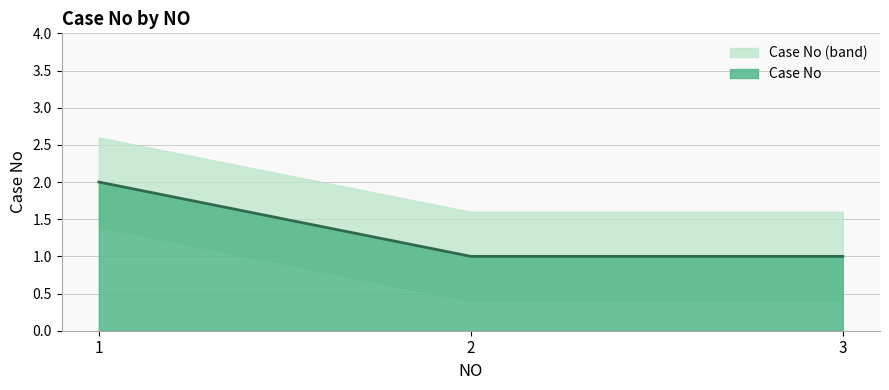

What is the value of the 2nd point from the left?

1